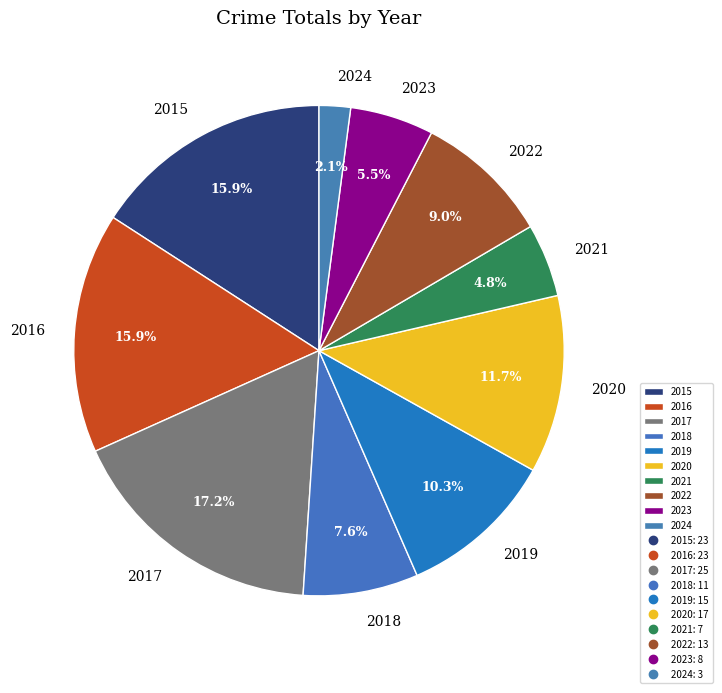

Which category has the biggest portion of the pie?

2017